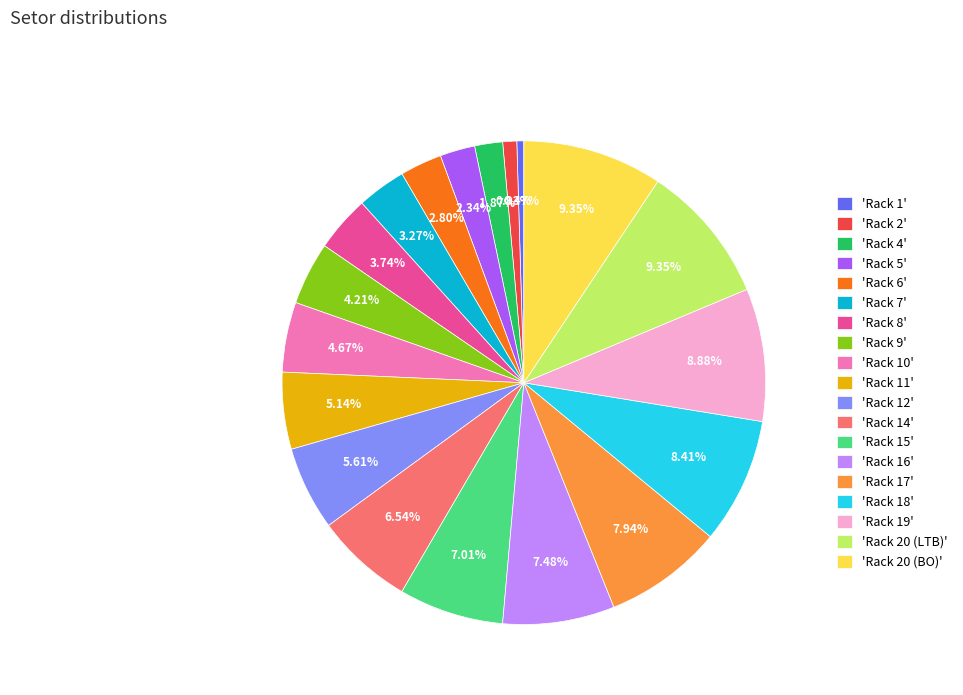

Approximately how many times larger is the value at 'Rack 20 (LTB)' compared to 'Rack 14'?

1.4